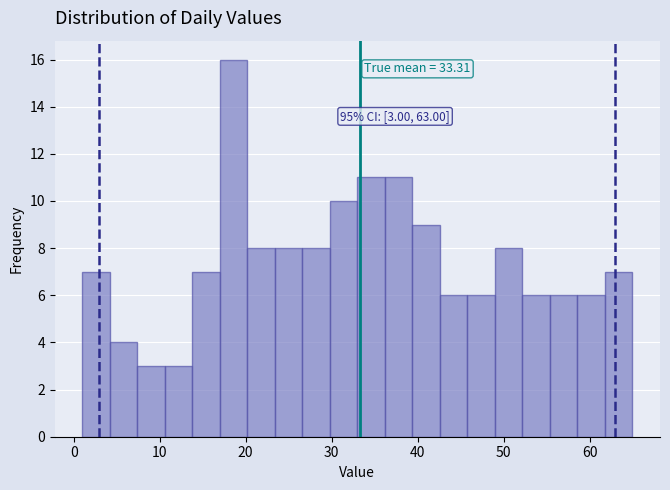

Around what value on the x-axis is the tallest bar? Give the approximate position of its centre, as read against the axis.

19